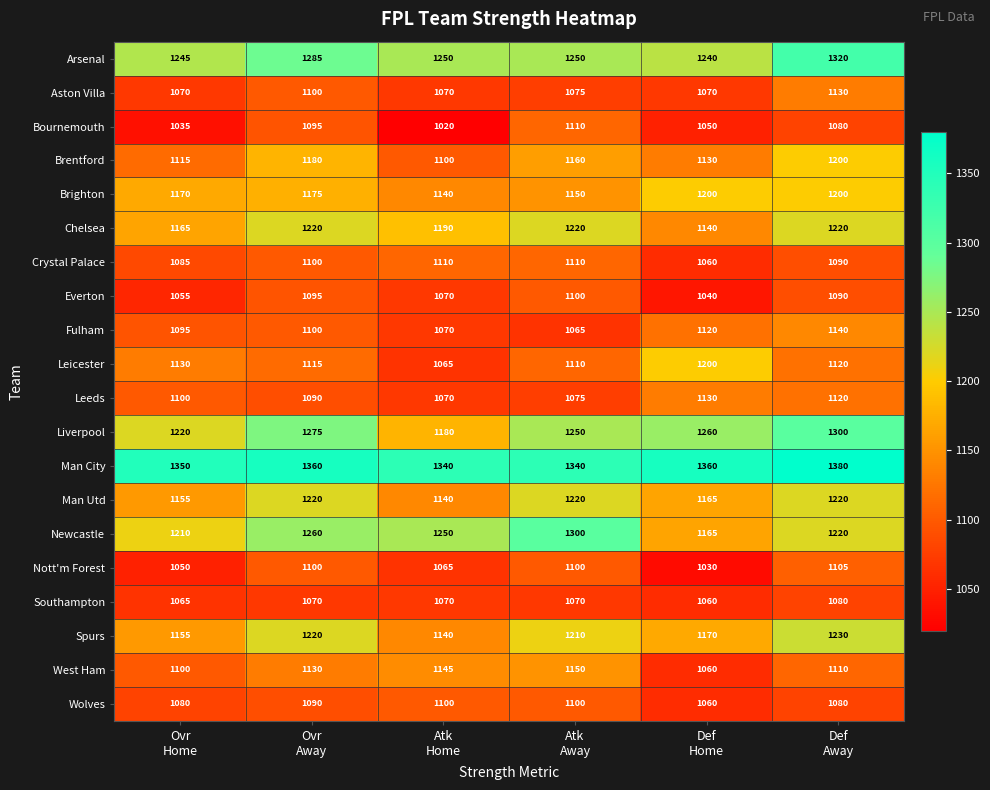

What is the sum of all Chelsea values?

7155